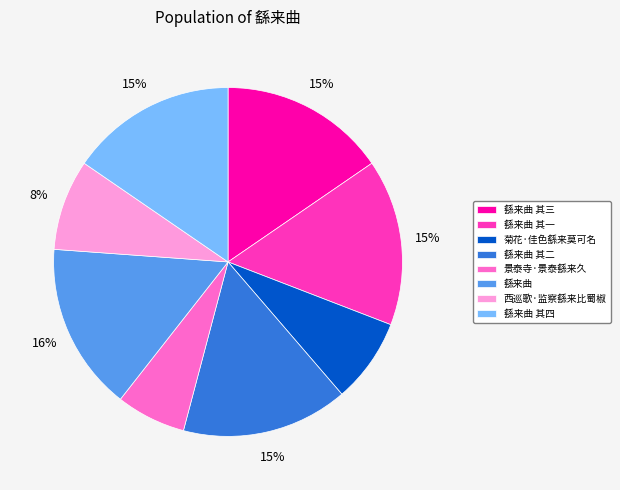

Is the sum of 繇来曲 其一 and 菊花·佳色繇来莫可名 greater than half?

No